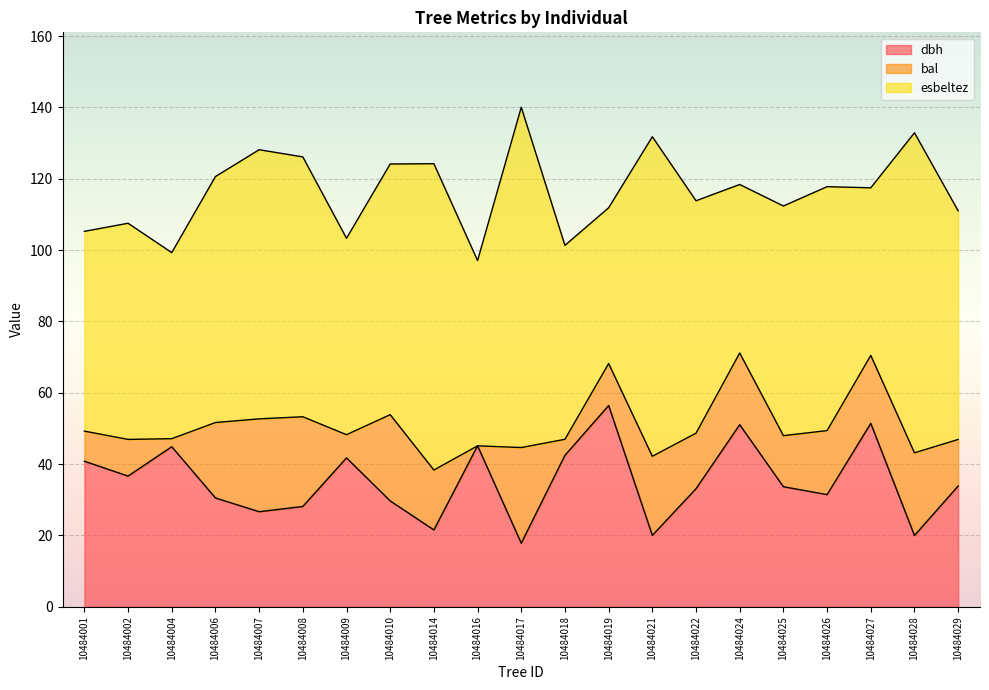

True or false: bal has more than 0 interior local peaks.

True